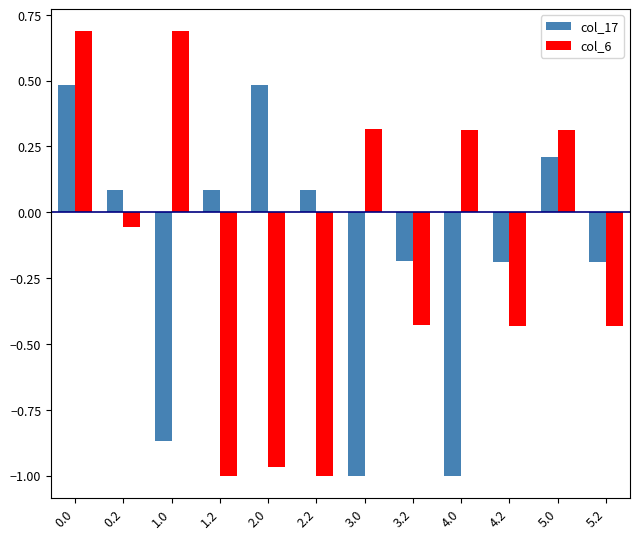

Rank the series by their maximum value, from lowest to highest.

col_17, col_6